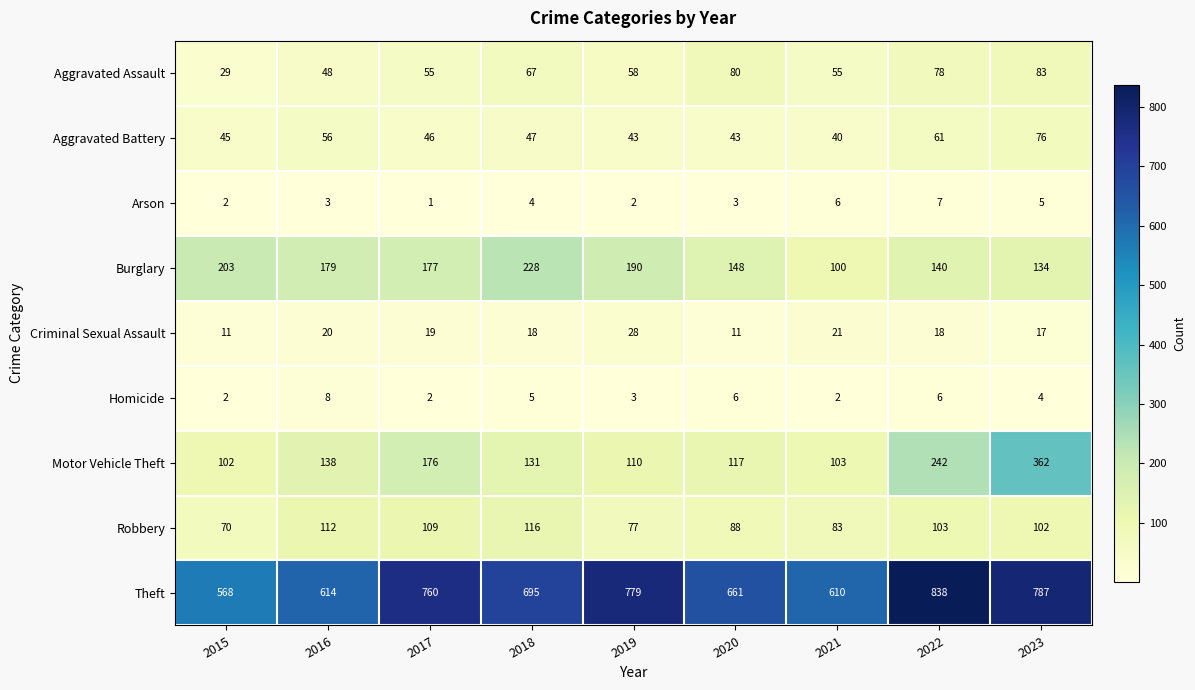

Rank the series by their maximum value, from lowest to highest.

Arson, Homicide, Criminal Sexual Assault, Aggravated Battery, Aggravated Assault, Robbery, Burglary, Motor Vehicle Theft, Theft